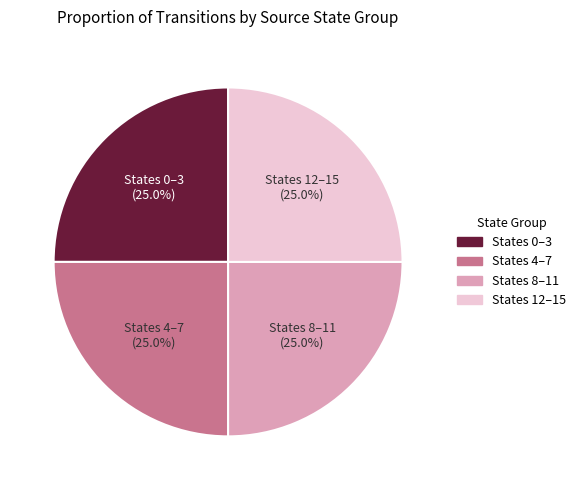

Does any single category account for the majority?

No